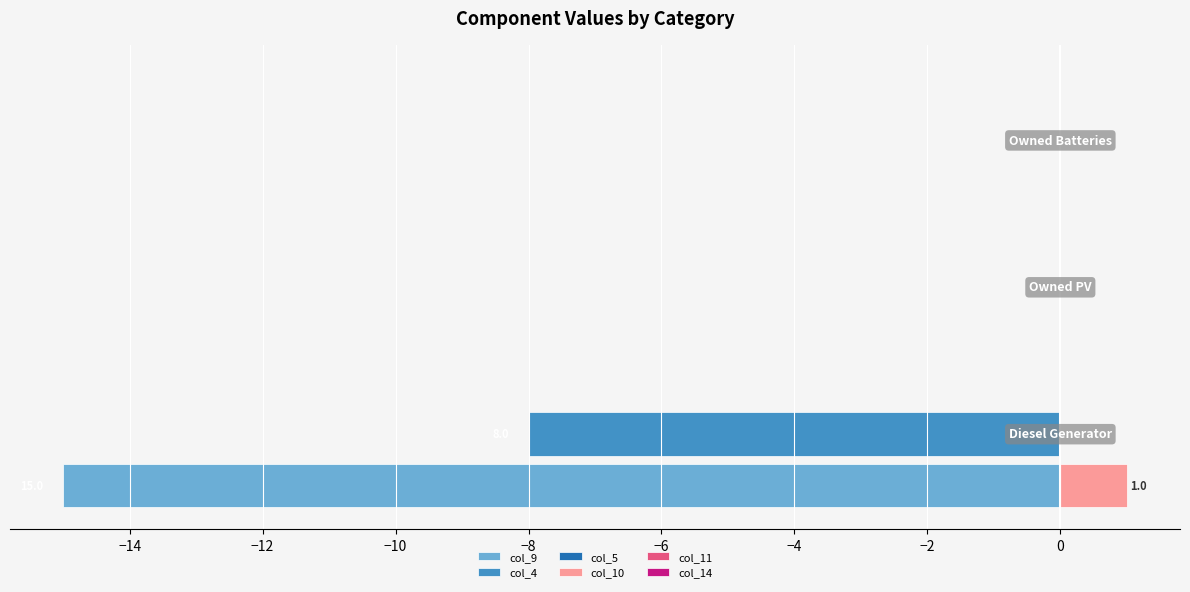

Which series has the largest total across all categories?

col_10